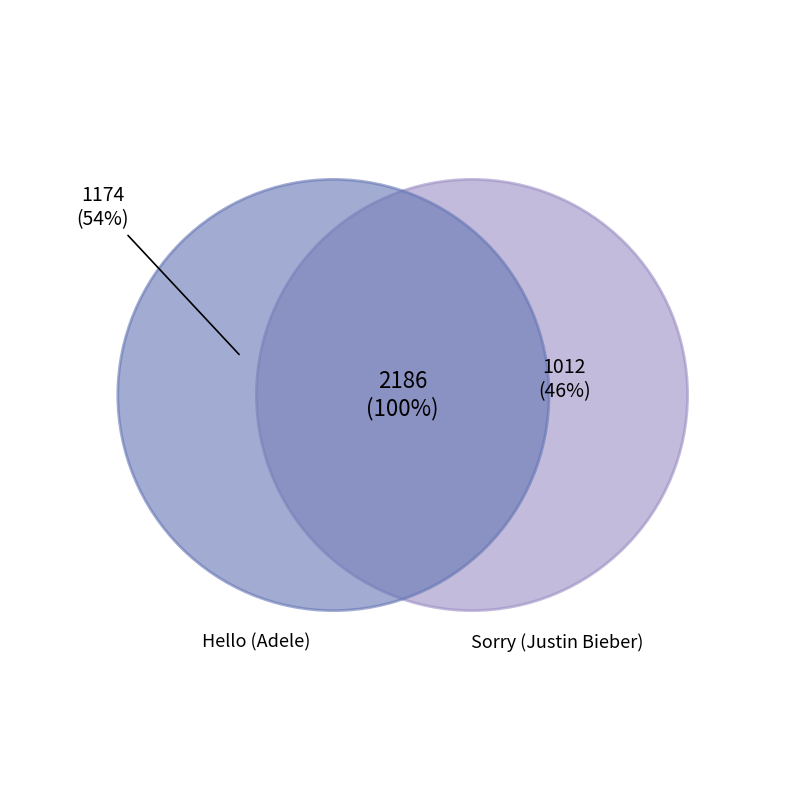

Combined, do Sorry (Justin Bieber) and Hello (Adele) account for over 50%?

Yes